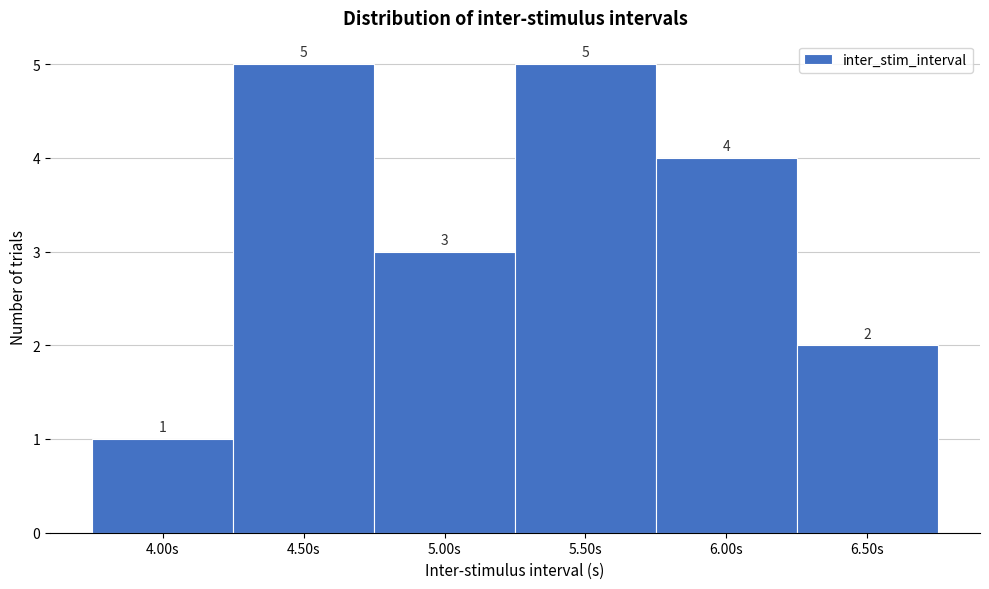

How tall is the bar that spans 5.25 to 5.75 on the x-axis?

5